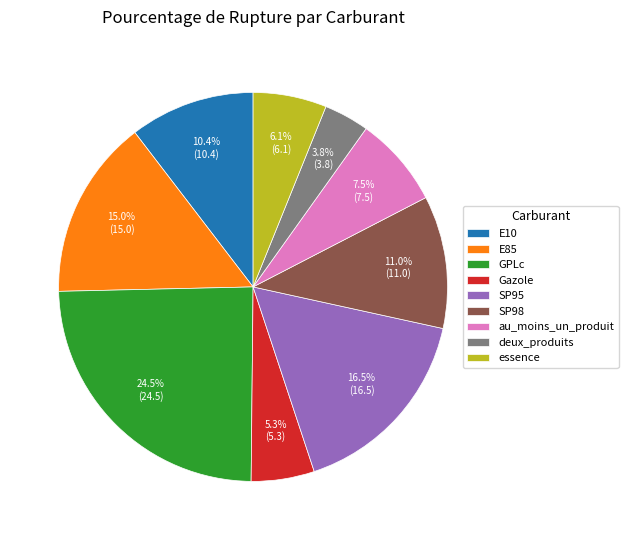

Combined, do SP98 and deux_produits account for over 50%?

No